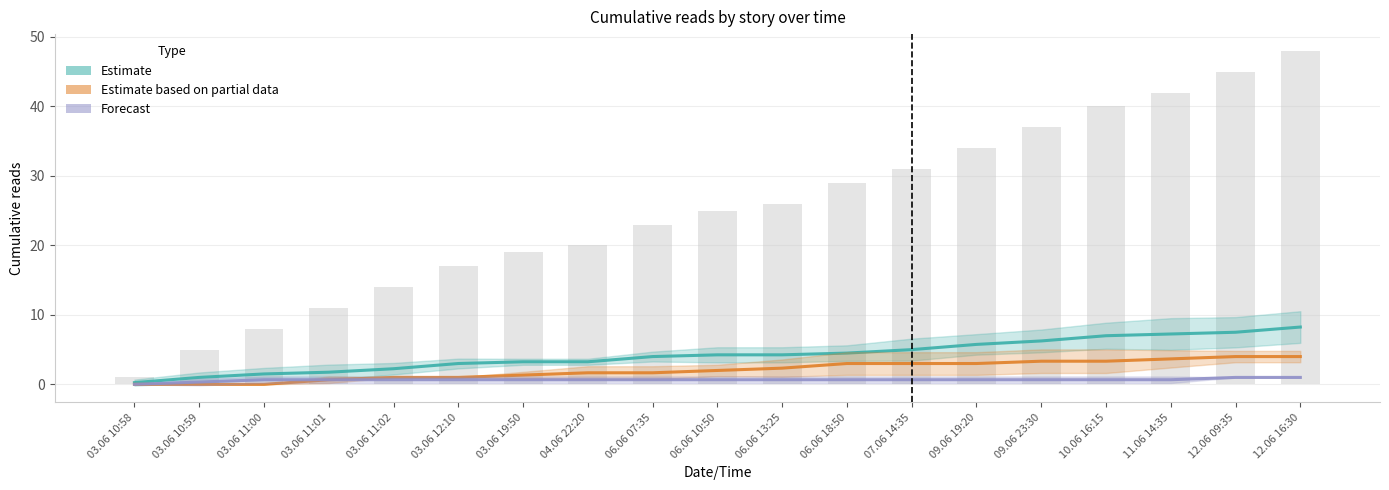

At which label does Estimate based on partial data (Кот, Концерт, Макар) reach its minimum?

03.06 10:58